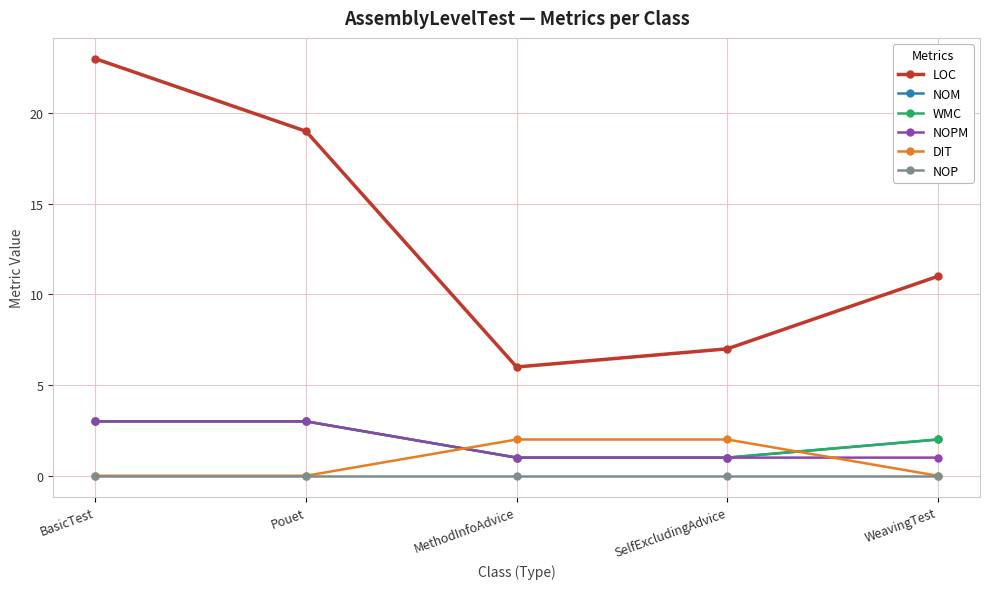

Does the chart have visible grid lines?

Yes